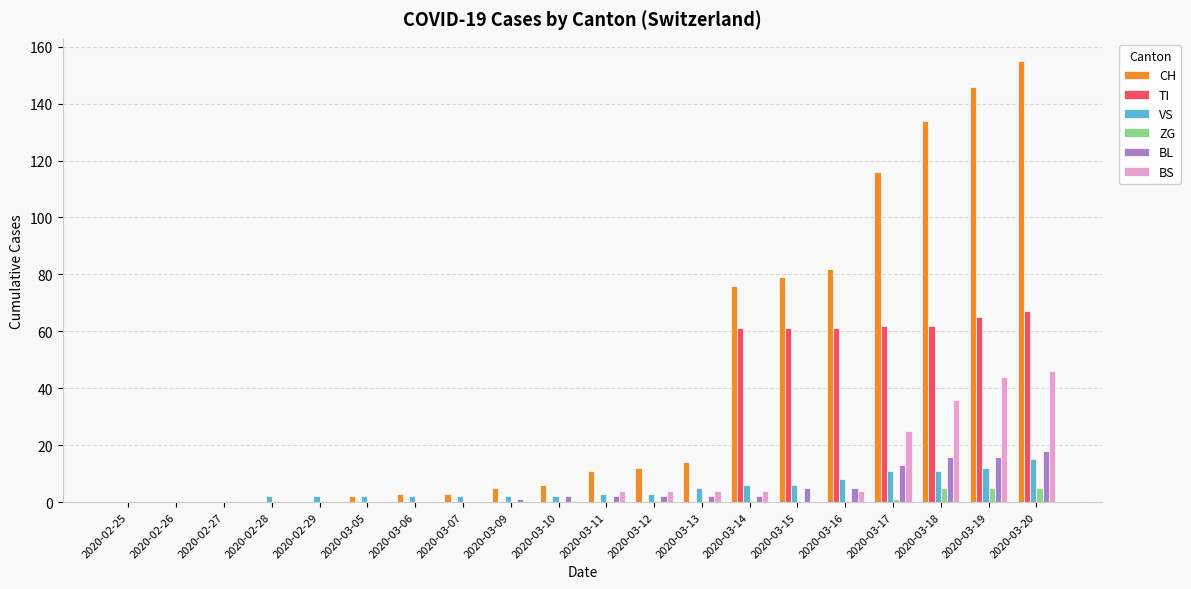

Are the bars grouped side by side (vs. stacked)?

Yes